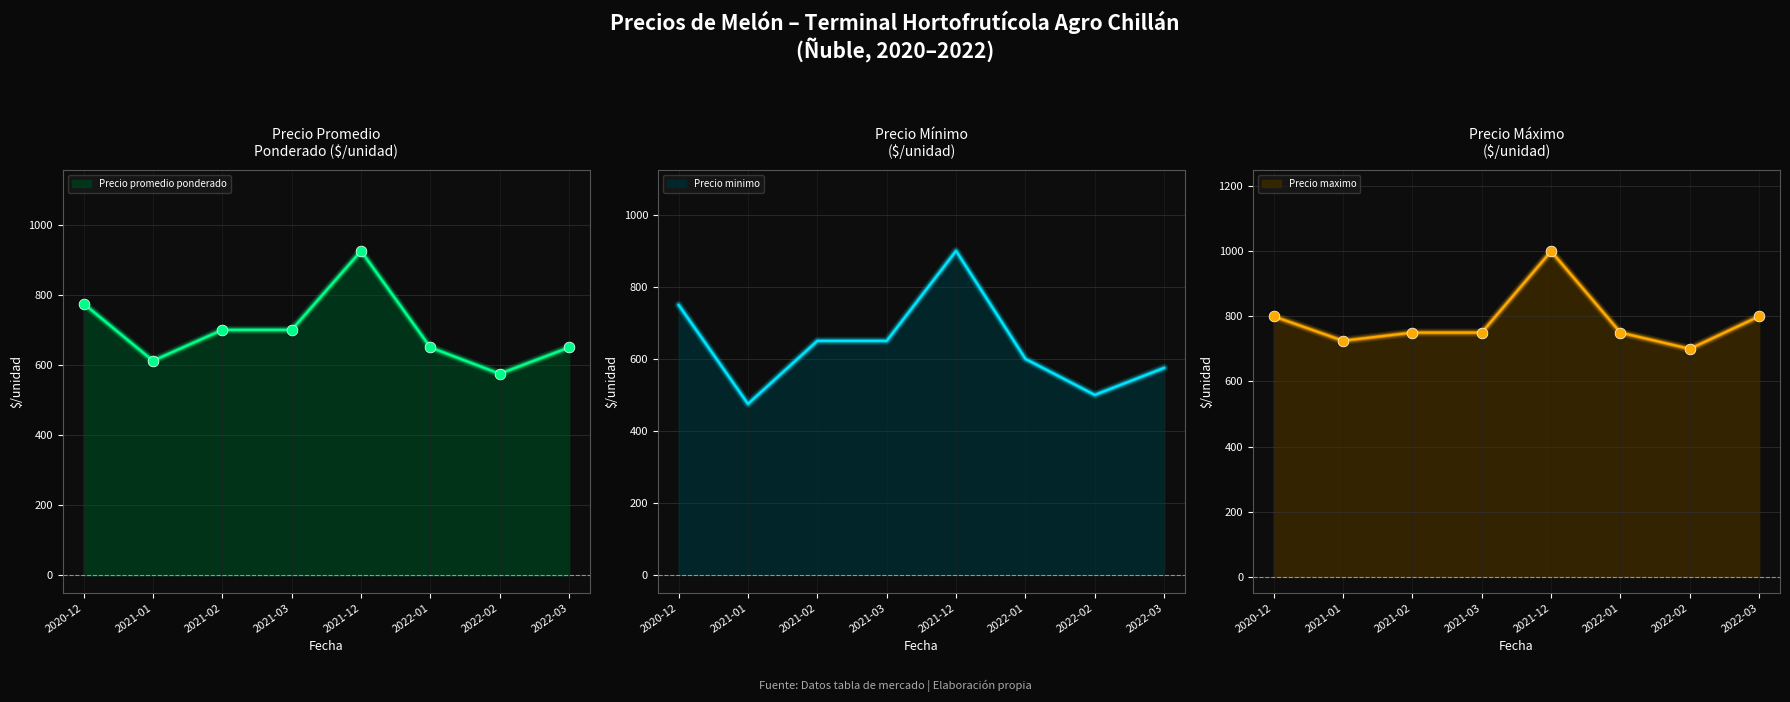

What is the total value across all series at 2022-03?

2025